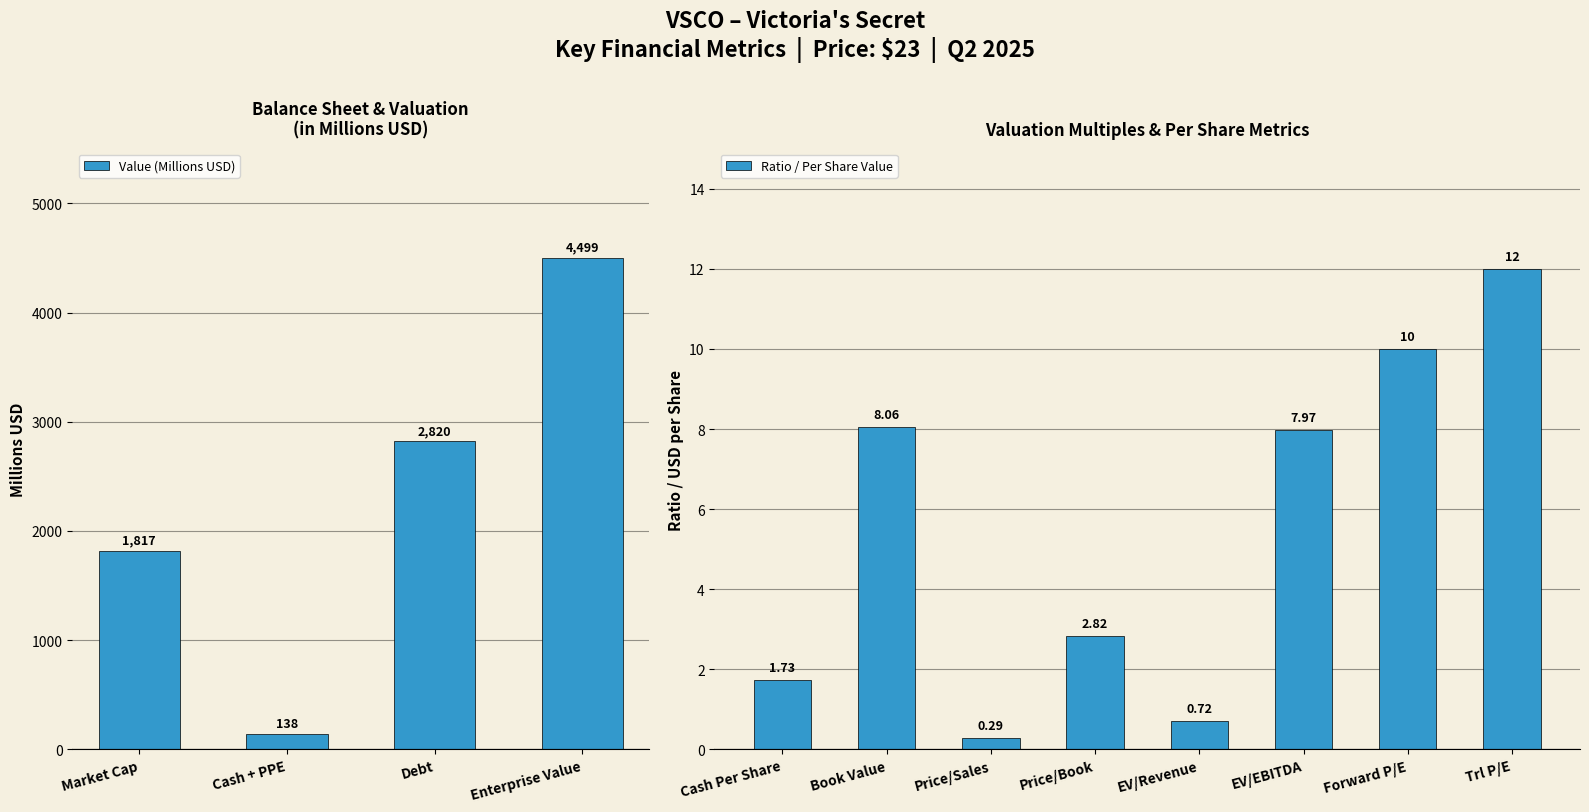

How many data points does each series have?

12